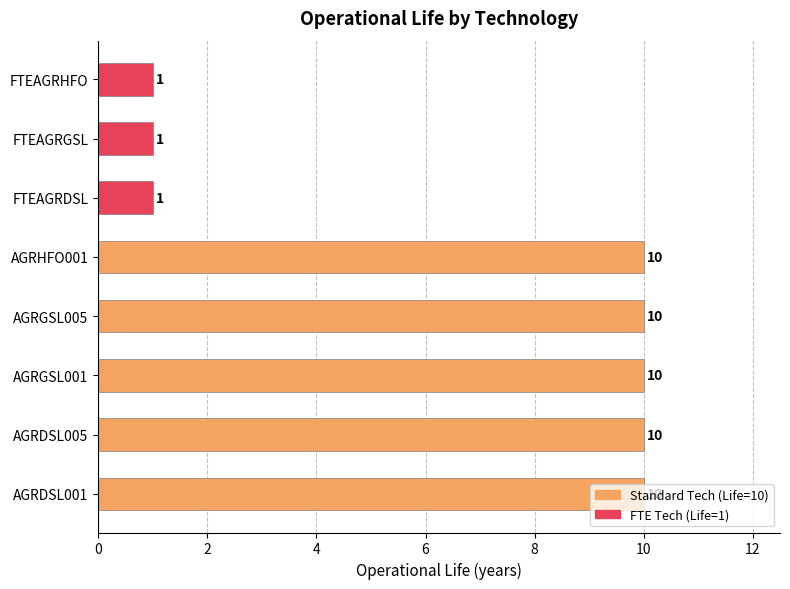

What is the change in value from AGRHFO001 to FTEAGRGSL?

-9